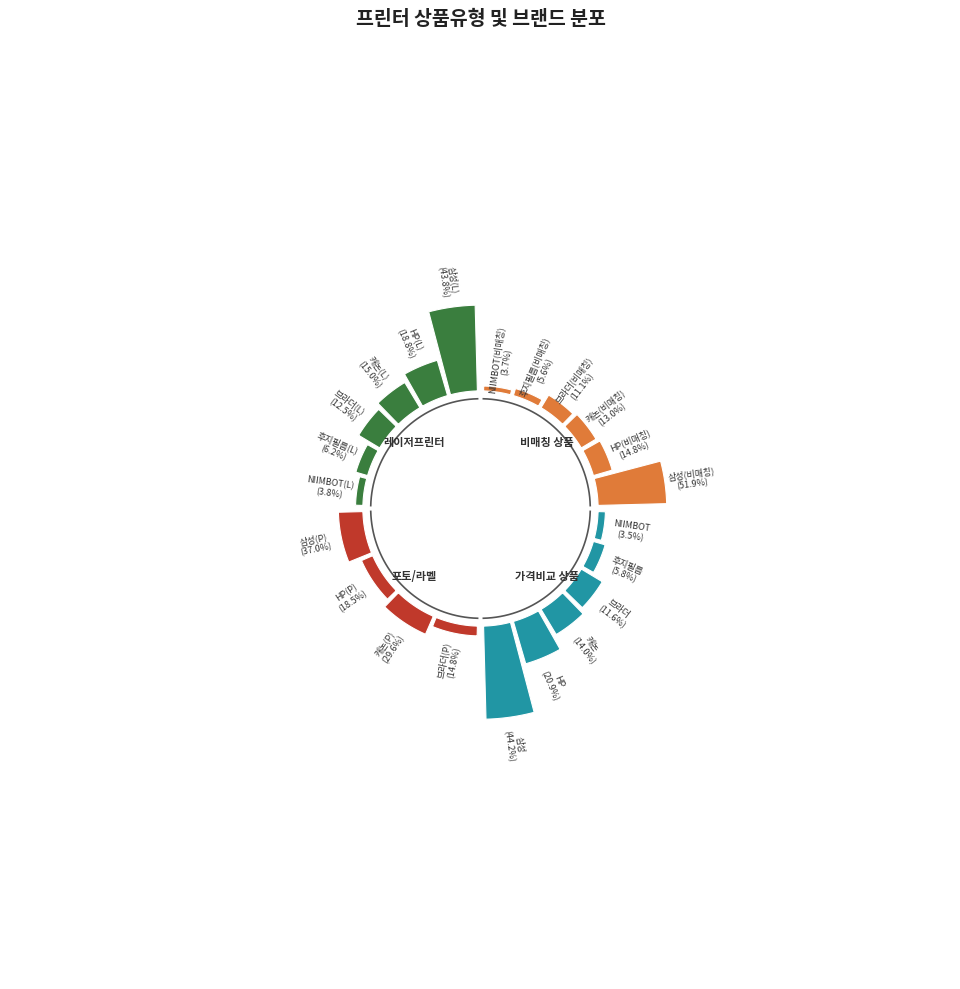

True or false: 일반 - 가격비교 비매칭 일반상품 accounts for 36% of the total.

False